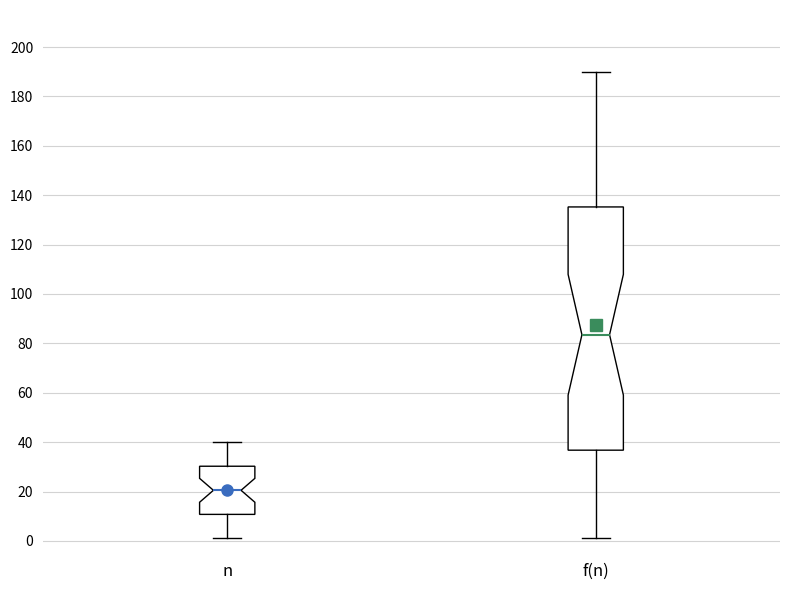

Where does the median line of the box for f(n) sit on the y-axis? The values are not printed on the chart, so give them approximately, as read against the axis.

84